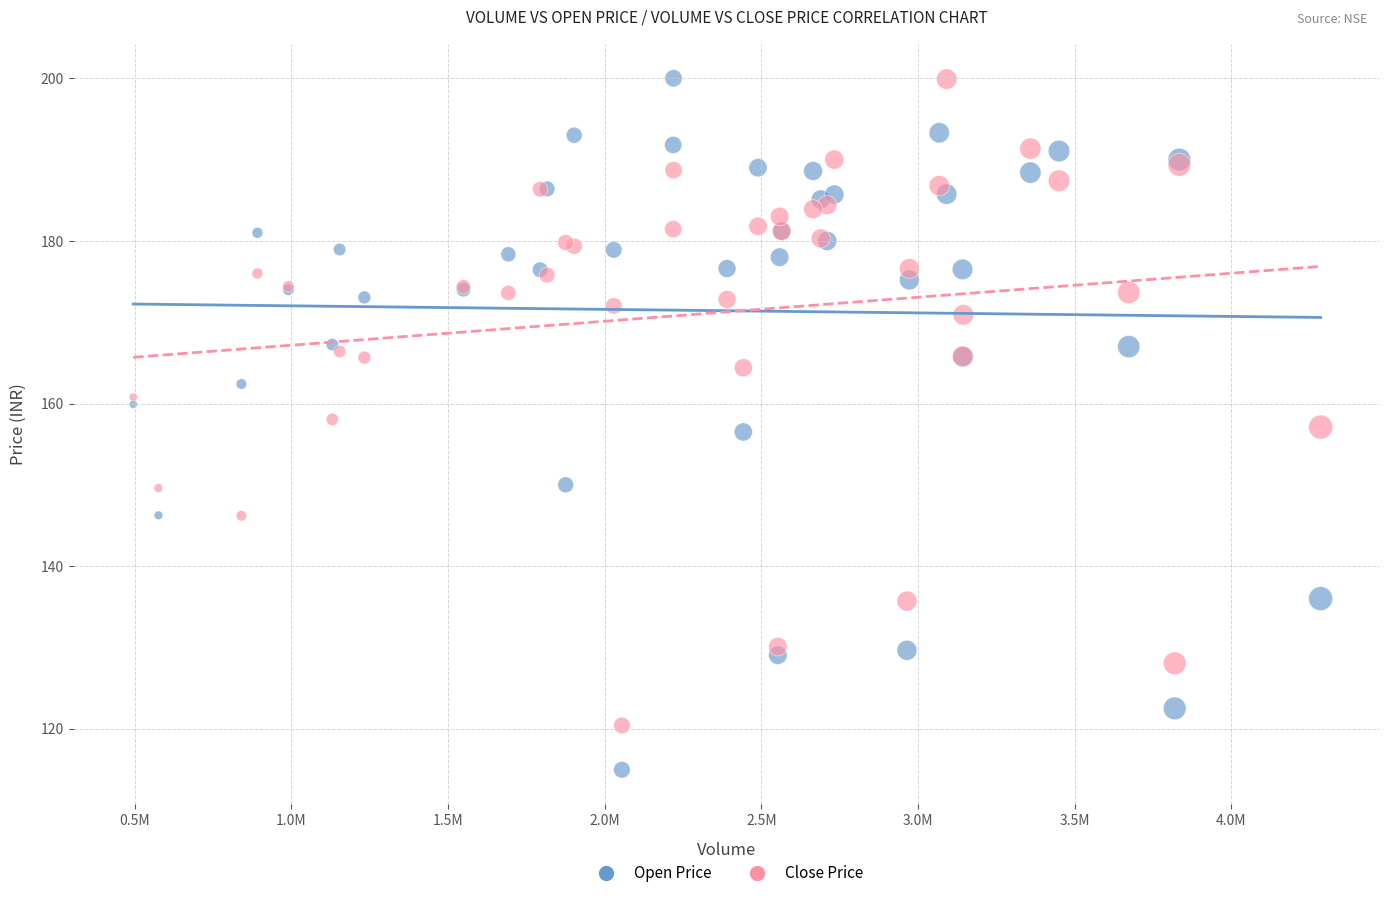

Which series has the widest spread of Y values?

Open Price